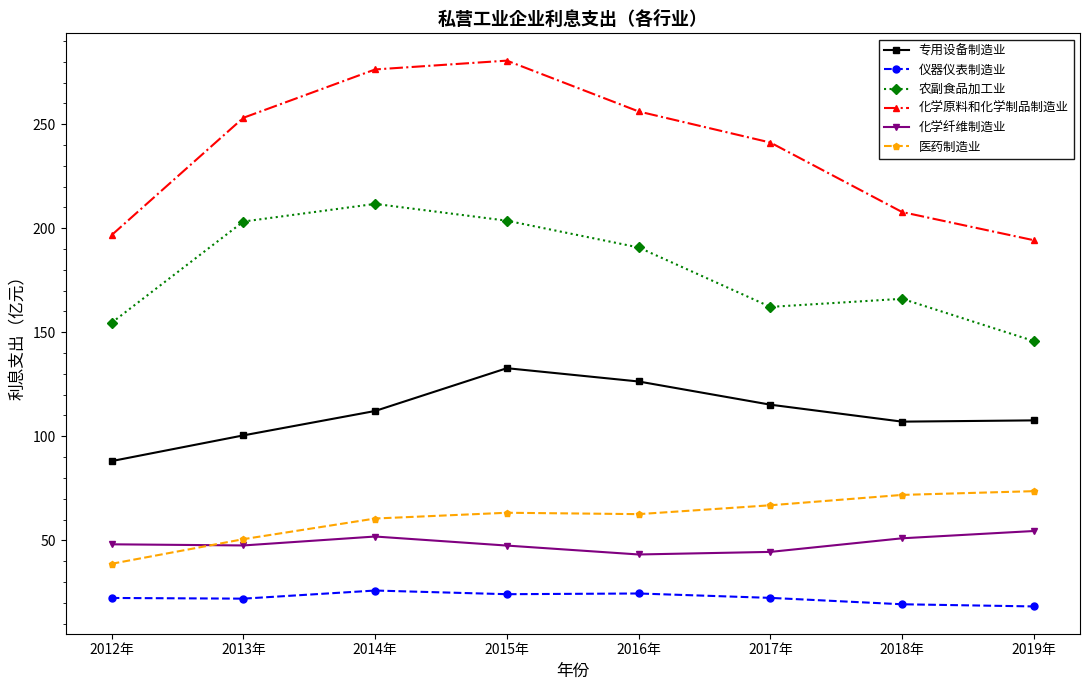

At which label does 专用设备制造业 reach its peak?

2015年